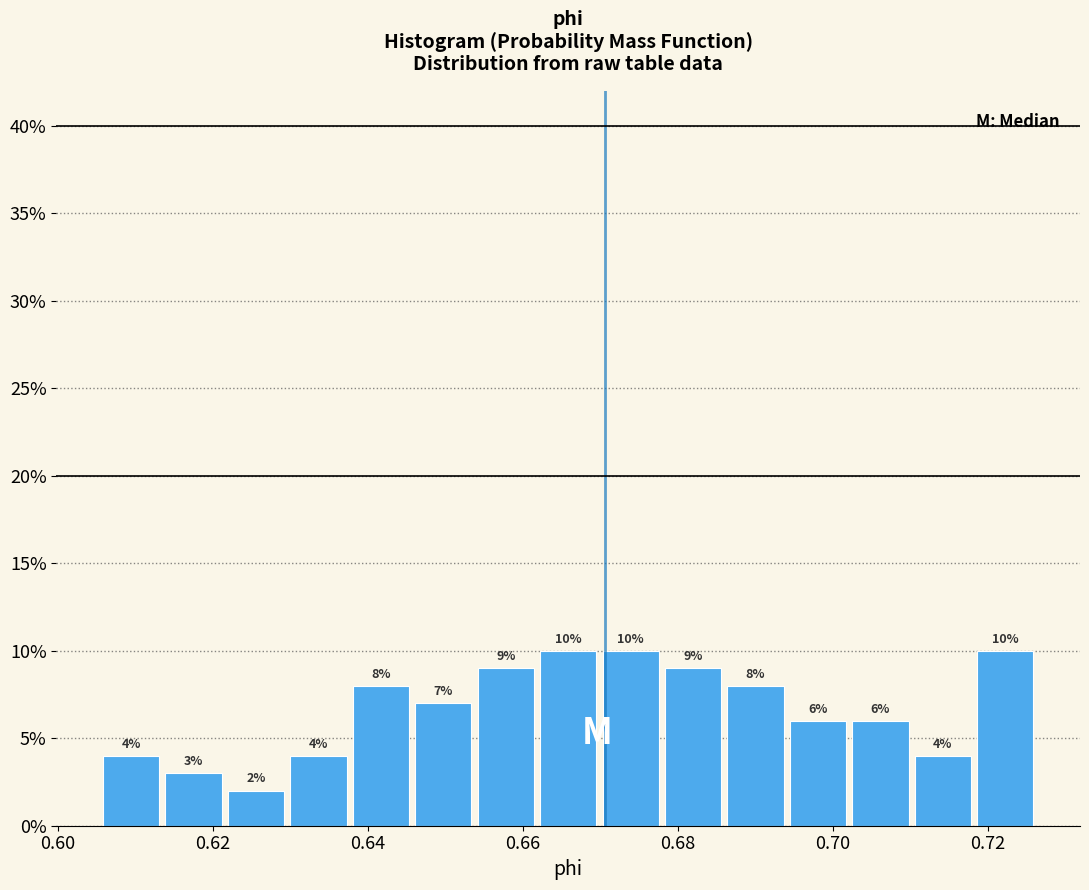

Reading left to right, transcribe this chart: for each bar, give the range it covers on the x-axis and its height. The bar edges are not printed on the chart, so give them approximately, as read against the axis.

0.606 to 0.614: 4
0.614 to 0.622: 3
0.622 to 0.630: 2
0.630 to 0.638: 4
0.638 to 0.646: 8
0.646 to 0.654: 7
0.654 to 0.662: 9
0.662 to 0.670: 10
0.670 to 0.678: 10
0.678 to 0.686: 9
0.686 to 0.694: 8
0.694 to 0.702: 6
0.702 to 0.710: 6
0.710 to 0.718: 4
0.718 to 0.726: 10